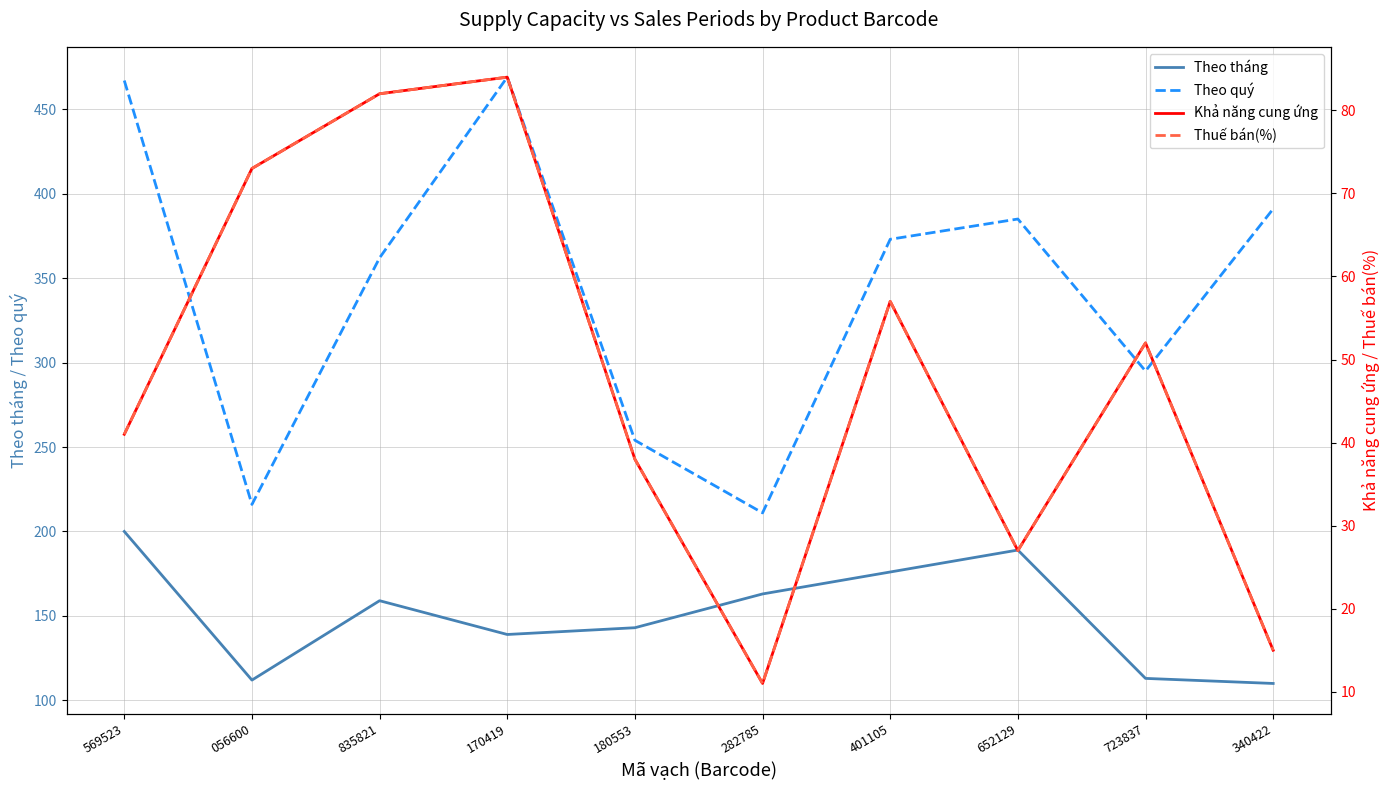

What is the sum of the Thuế bán(%) values at 282785 and 056600?

84